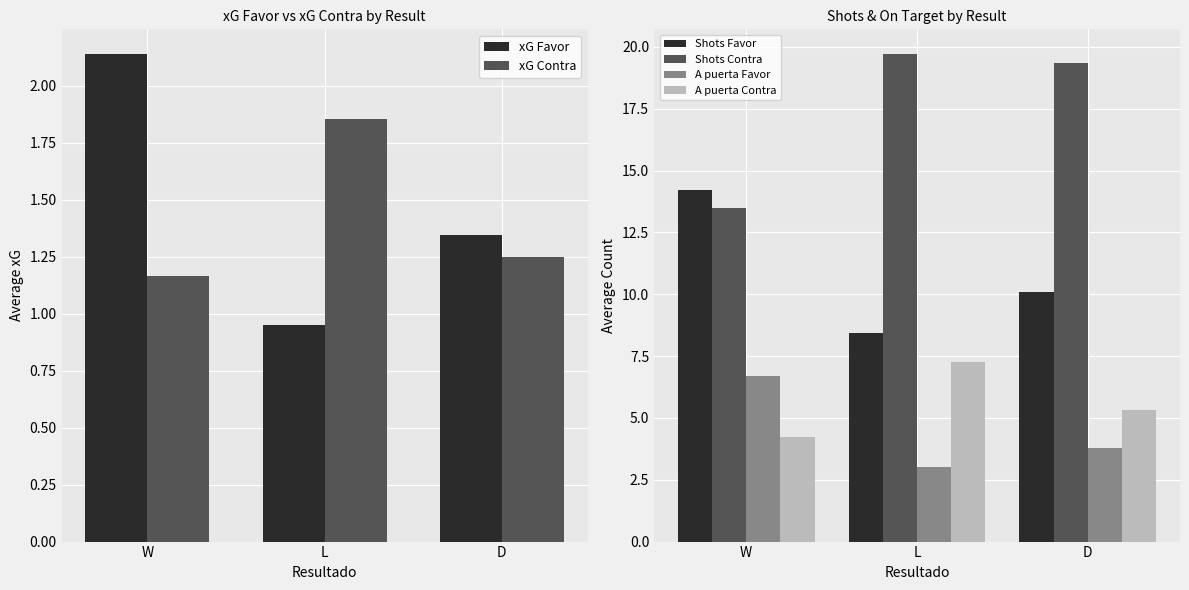

What is the label of the 1st bar from the left?

W